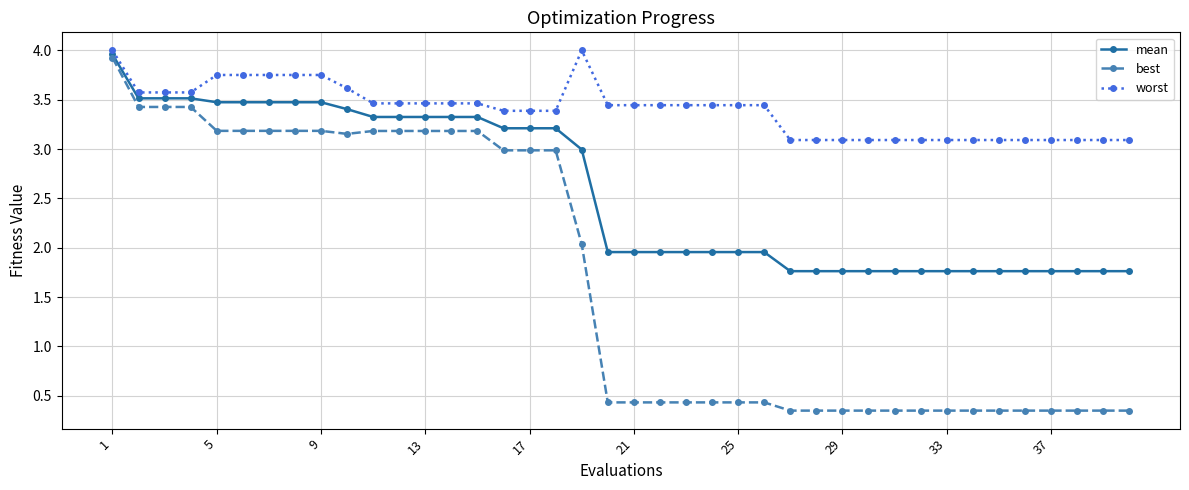

What is the lowest value of the mean series?

1.8